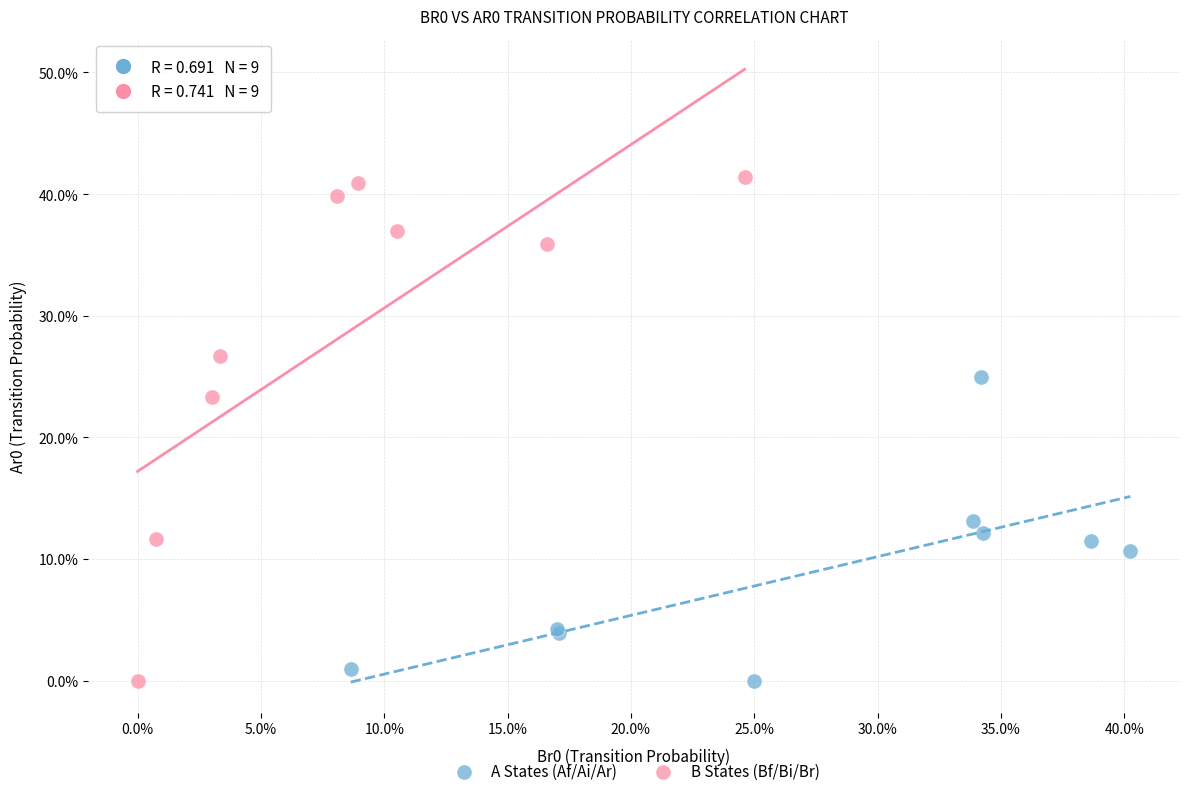

Which series has the widest spread of Y values?

B States (Bf/Bi/Br)